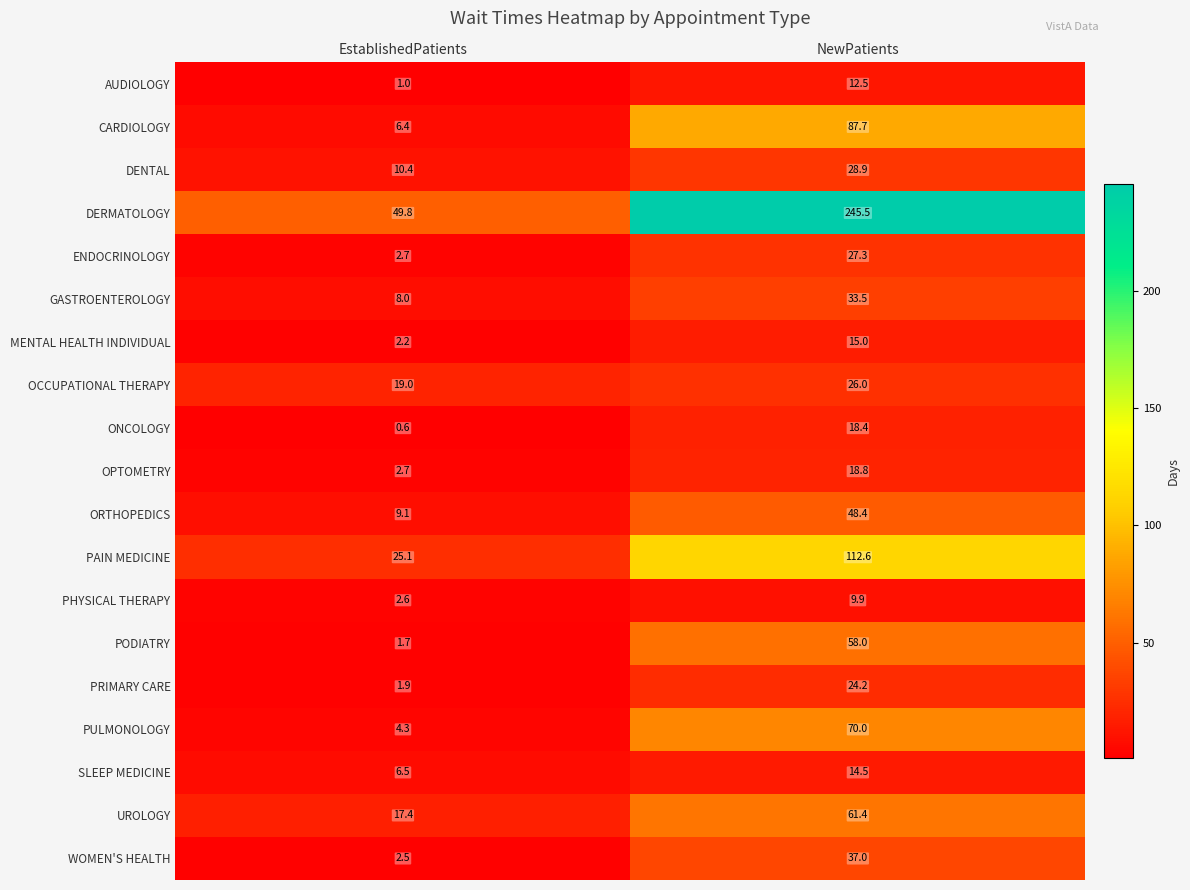

What is the total value across all series at NewPatients?

949.6